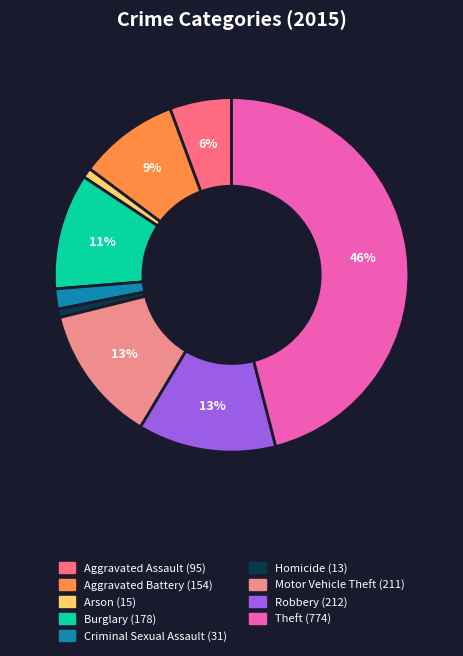

To the nearest percent, what portion does Motor Vehicle Theft represent?

13%